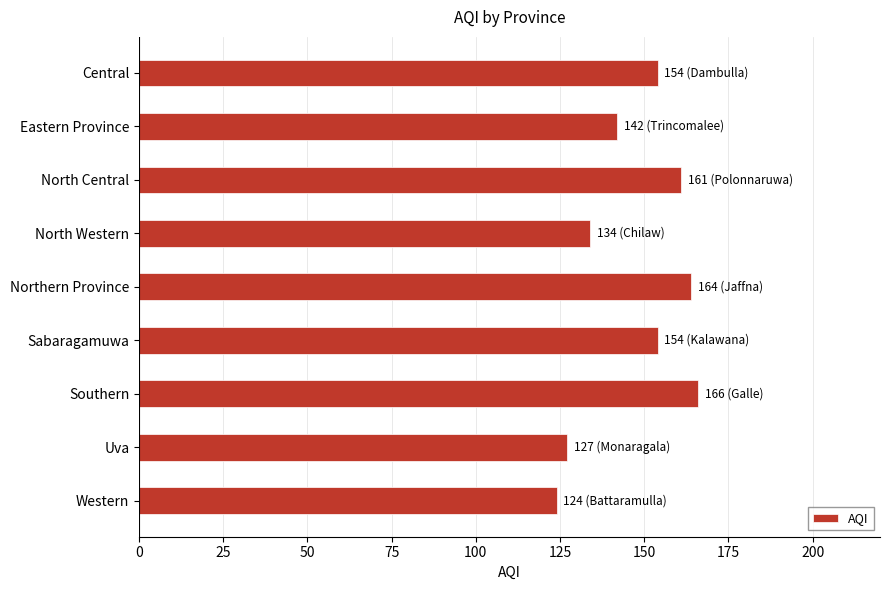

Where is the data nearest to the value 145?

Eastern Province